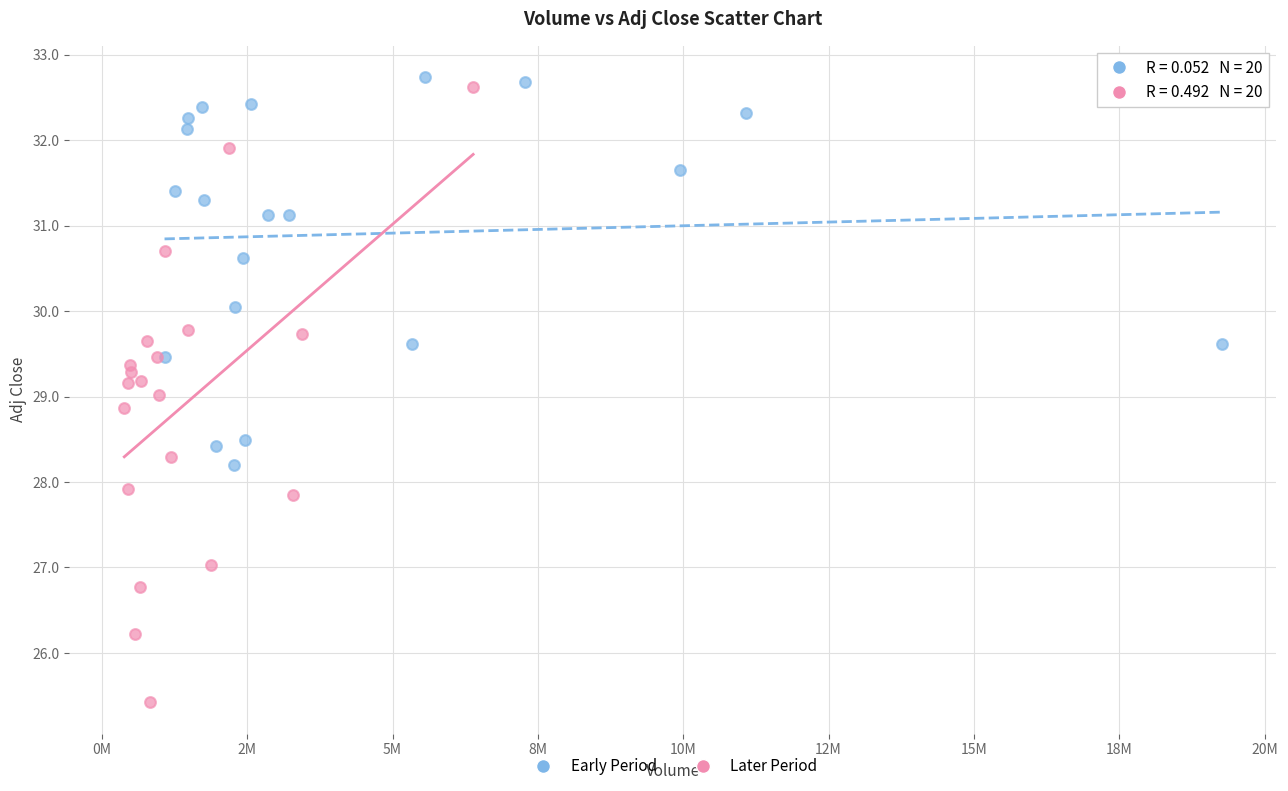

Which series has the largest Y range (max minus min)?

Later Period